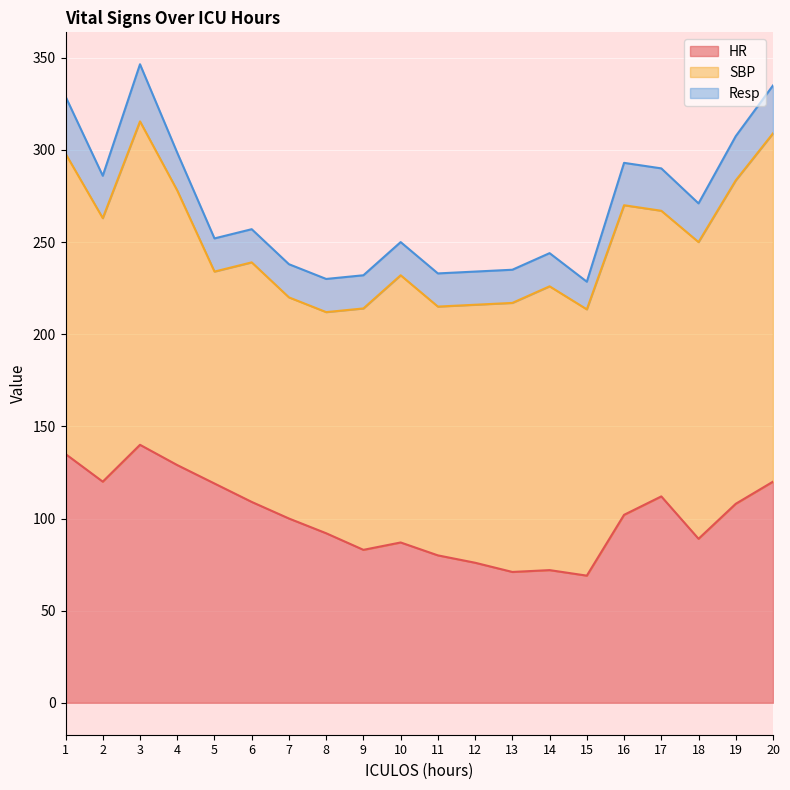

What is the difference between the Resp values at 2 and 10?

5.0